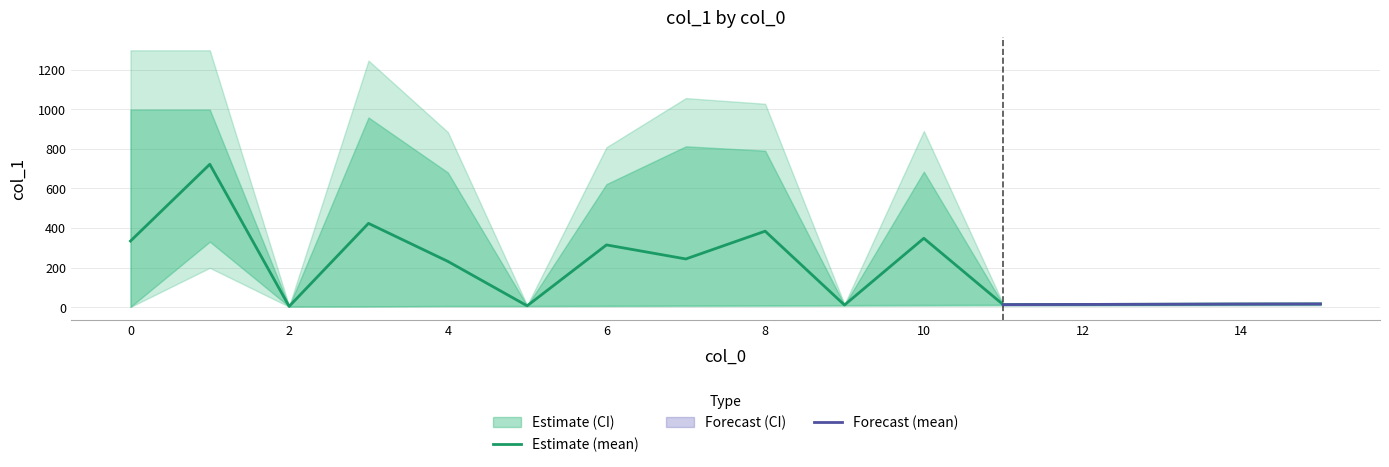

What is the ratio of the value at 0 to the value at 14?

66.6